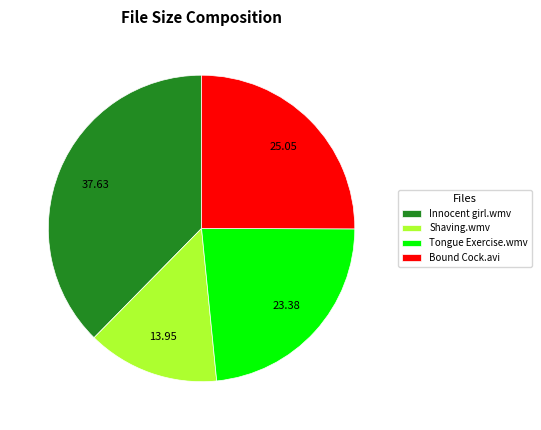

Does any single category account for the majority?

No